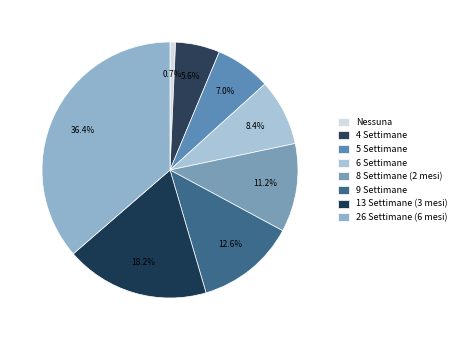

To the nearest percent, what is the difference between the largest and smallest slice percentages?

36%